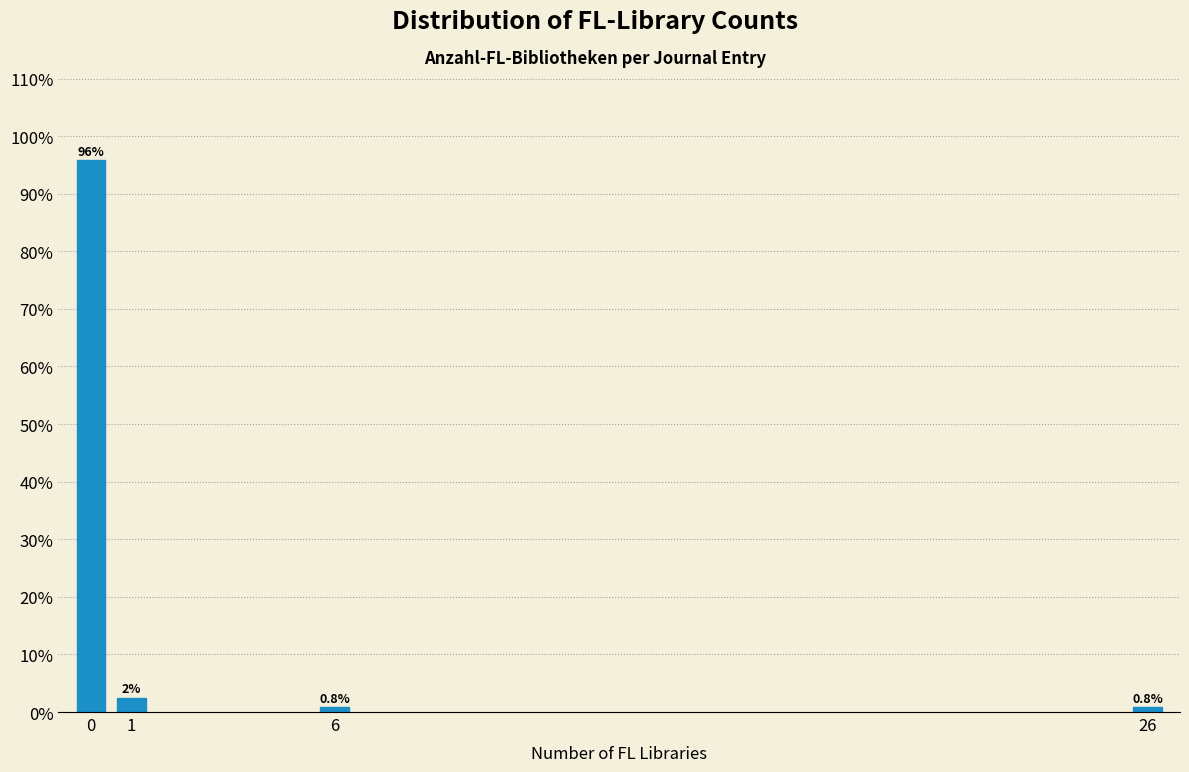

What value does the data have at 26?

0.8